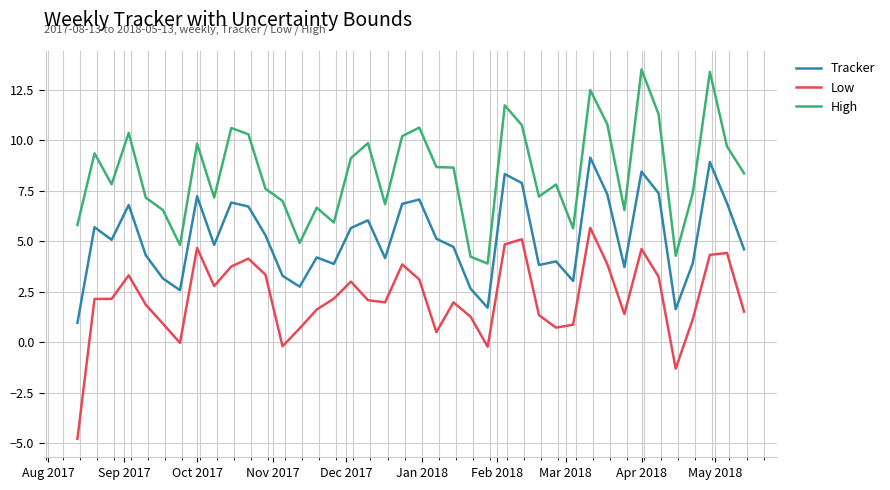

True or false: High and Tracker cross at least once.

False